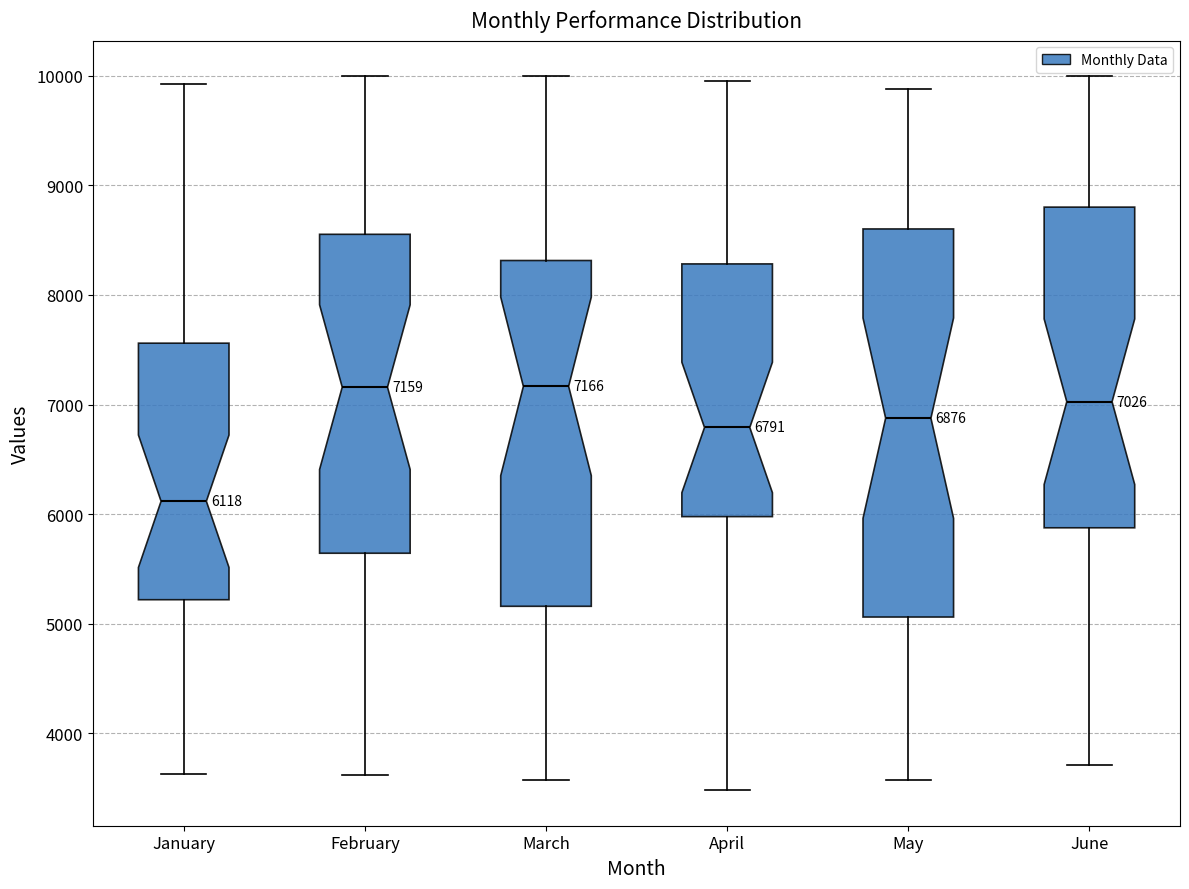

Which box is the tallest, from its lower edge to its upper edge?

May